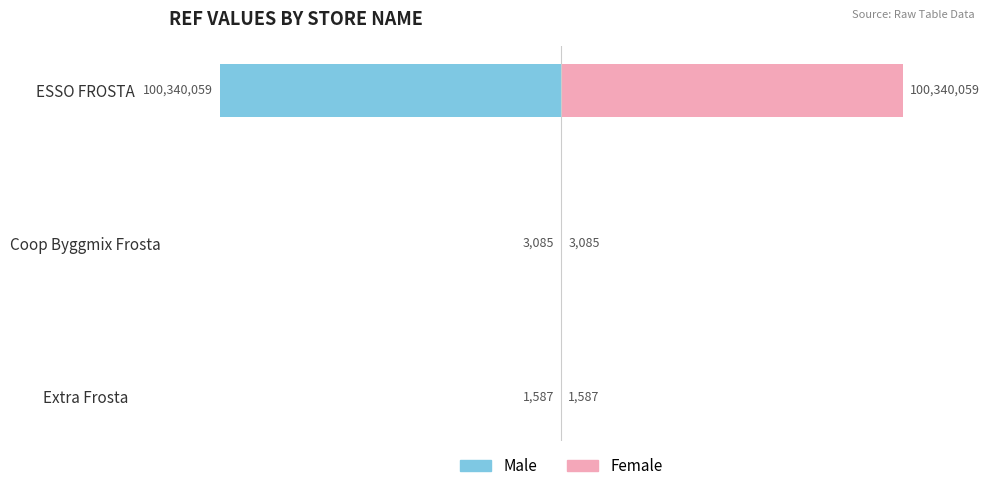

True or false: Female has a value of 53126860 at ESSO FROSTA.

False